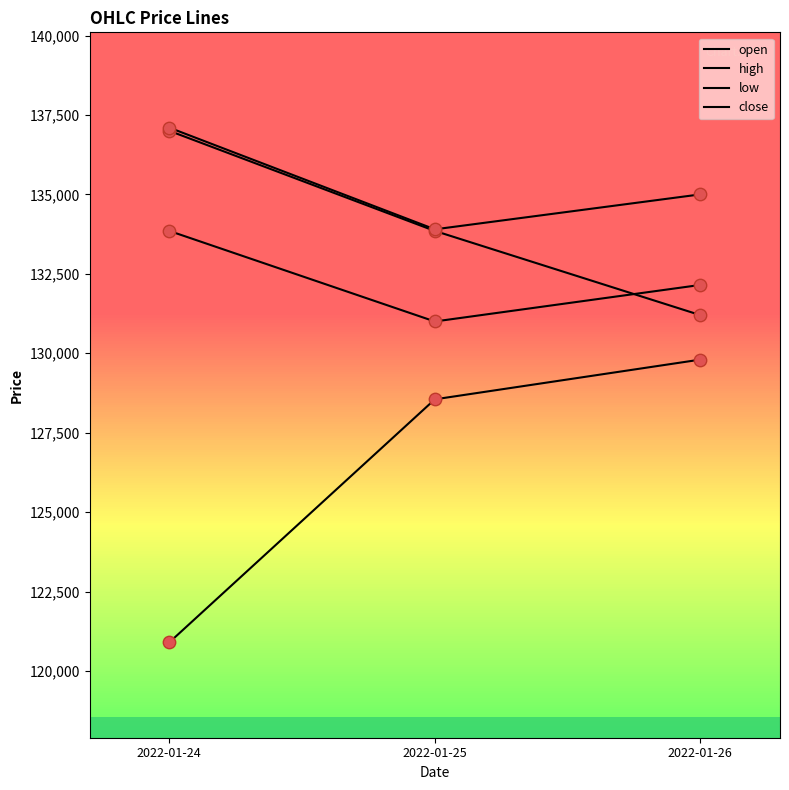

Is this an area chart (filled region under the line)?

No